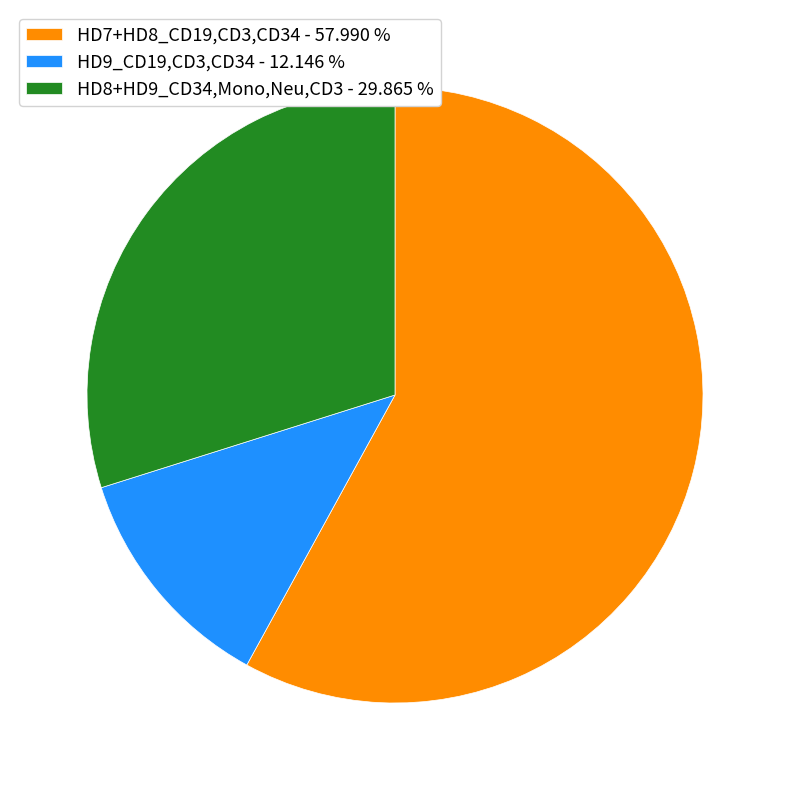

Is the sum of HD7+HD8_CD19,CD3,CD34 - 57.990 % and HD8+HD9_CD34,Mono,Neu,CD3 - 29.865 % greater than half?

Yes